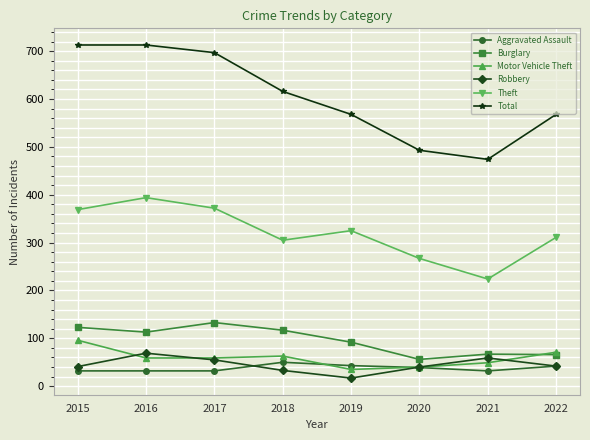

What value does the Motor Vehicle Theft series have at 2020?

40